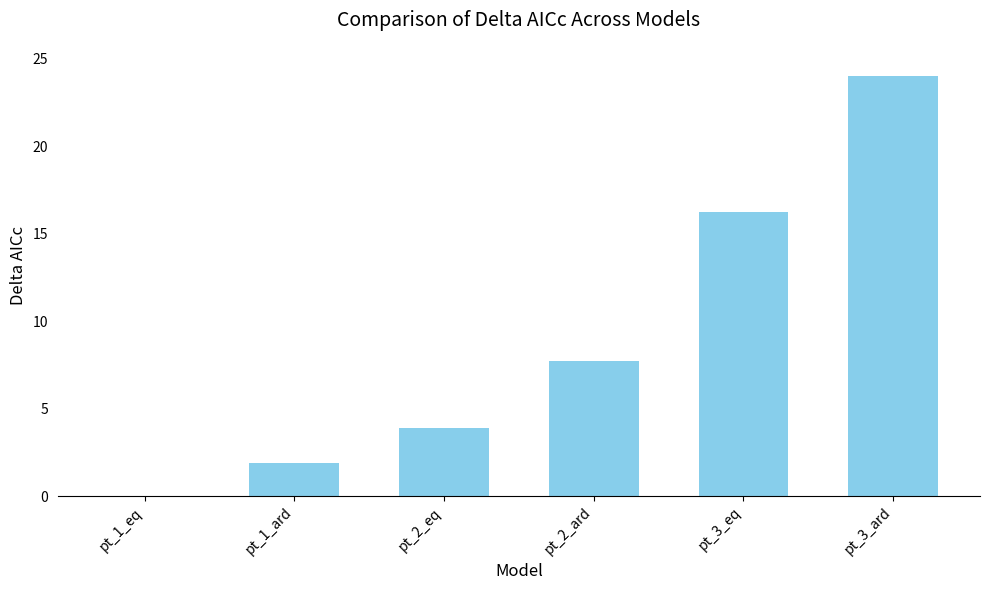

True or false: the data shows 7.7 at pt_2_ard.

True